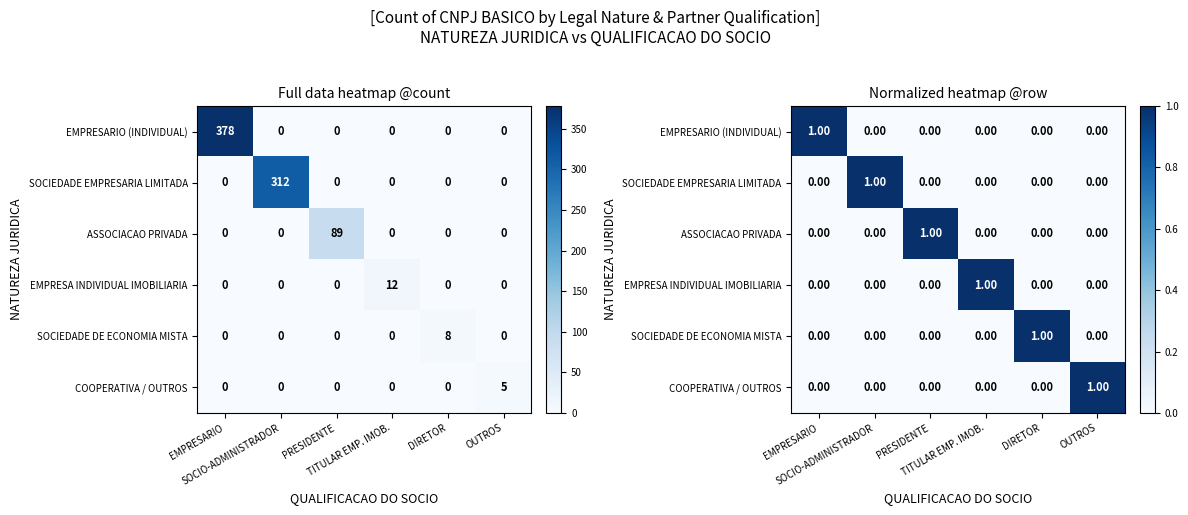

What is the difference between the highest and lowest values at EMPRESARIO?

1